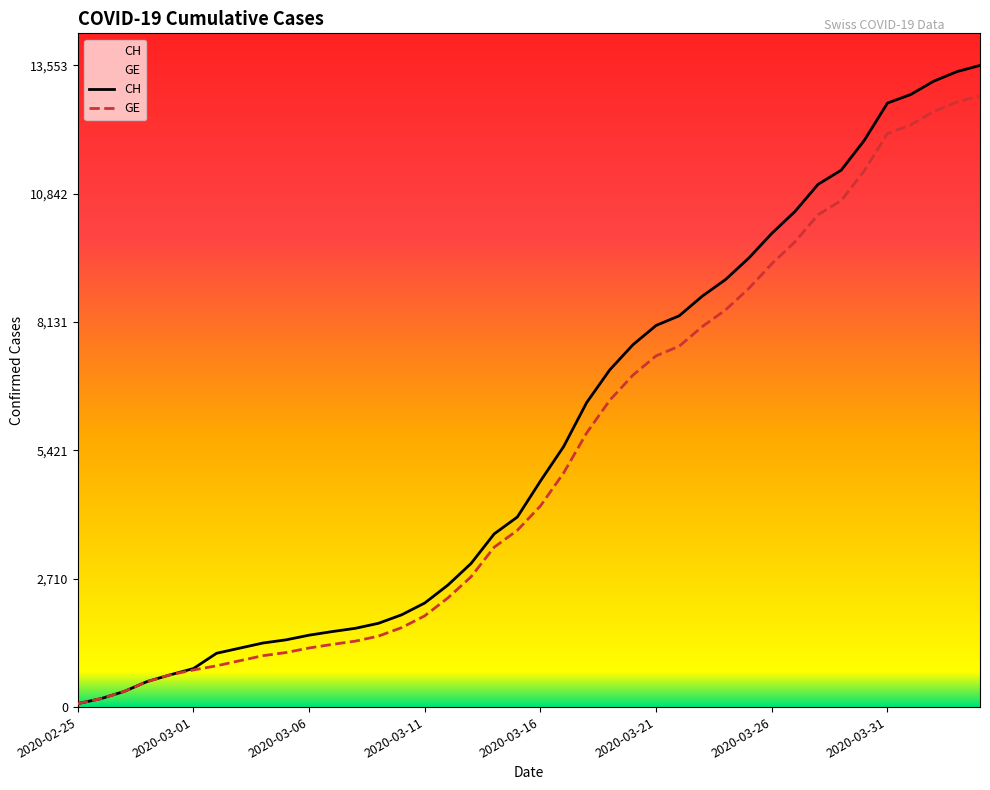

True or false: CH and GE cross at least once.

False